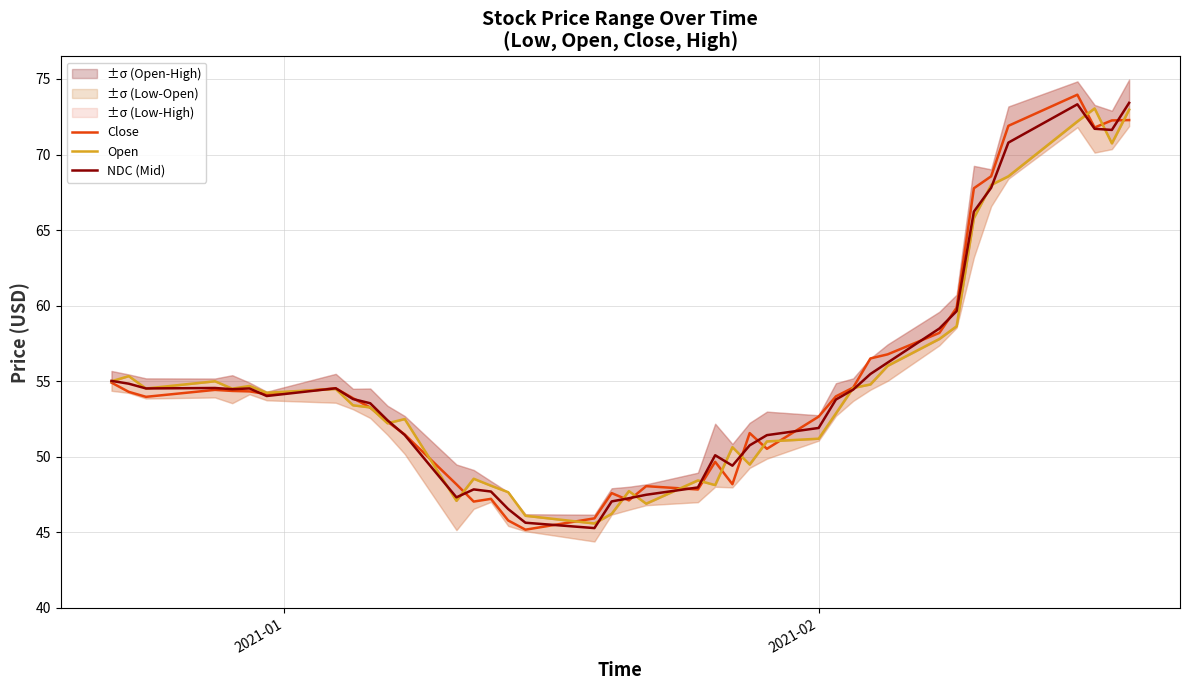

What is the highest value of the Close series?

74.0